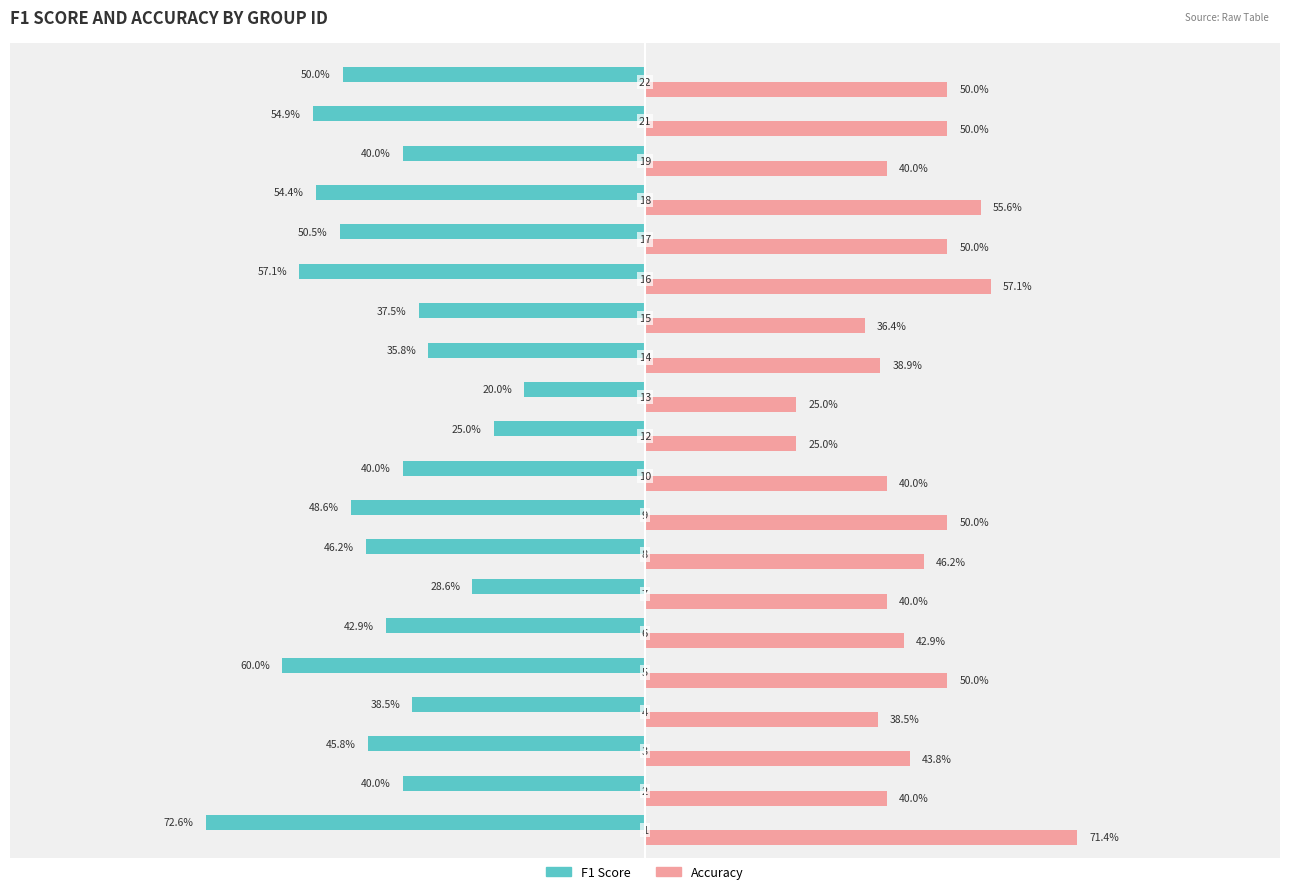

Reading left to right, extract all data points from this chart.

f1: 0.7	0.4	0.5	0.4	0.6	0.4	0.3	0.5	0.5	0.4	0.2	0.2	0.4	0.4	0.6	0.5	0.5	0.4	0.5	0.5
accuracy: 0.7	0.4	0.4	0.4	0.5	0.4	0.4	0.5	0.5	0.4	0.2	0.2	0.4	0.4	0.6	0.5	0.6	0.4	0.5	0.5